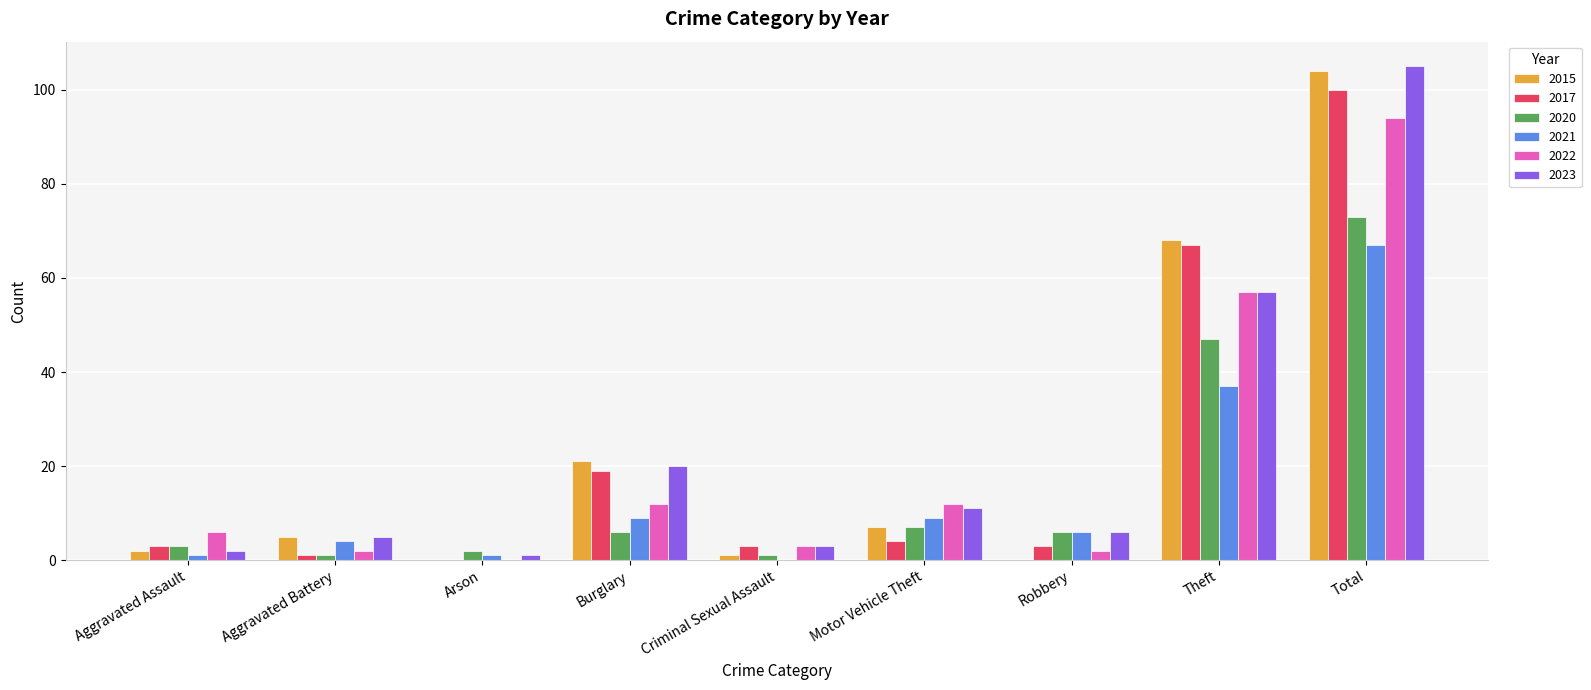

What is the total value across all series at Total?

543